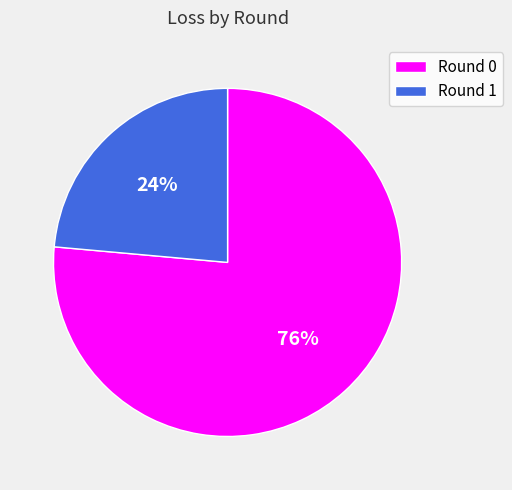

Is it true that Round 0 is 84% of the pie?

False